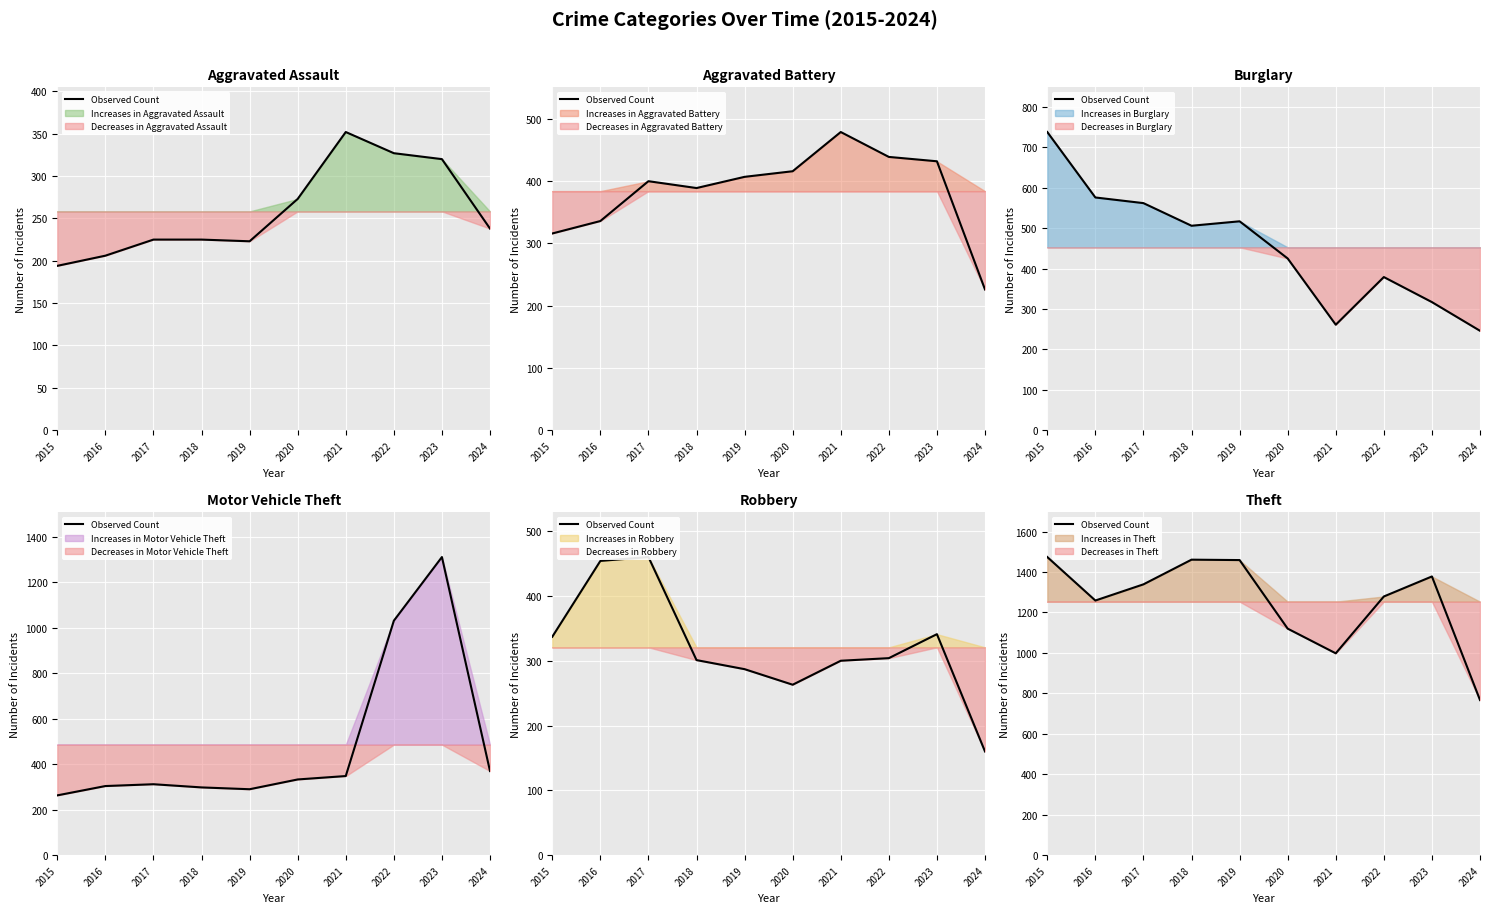

What is the value of the 5th point from the left?

1459